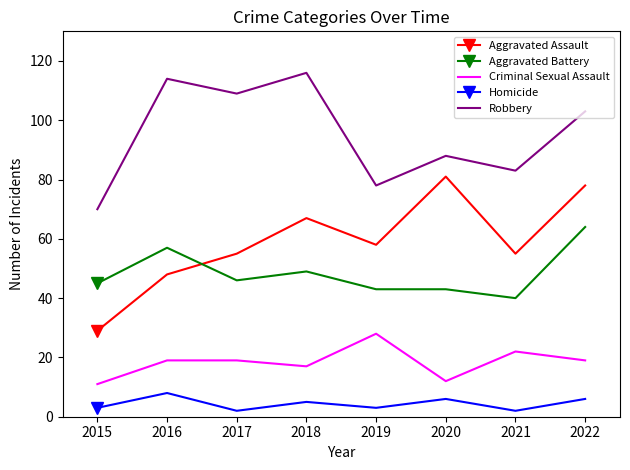

True or false: Robbery and Aggravated Battery cross at least once.

False